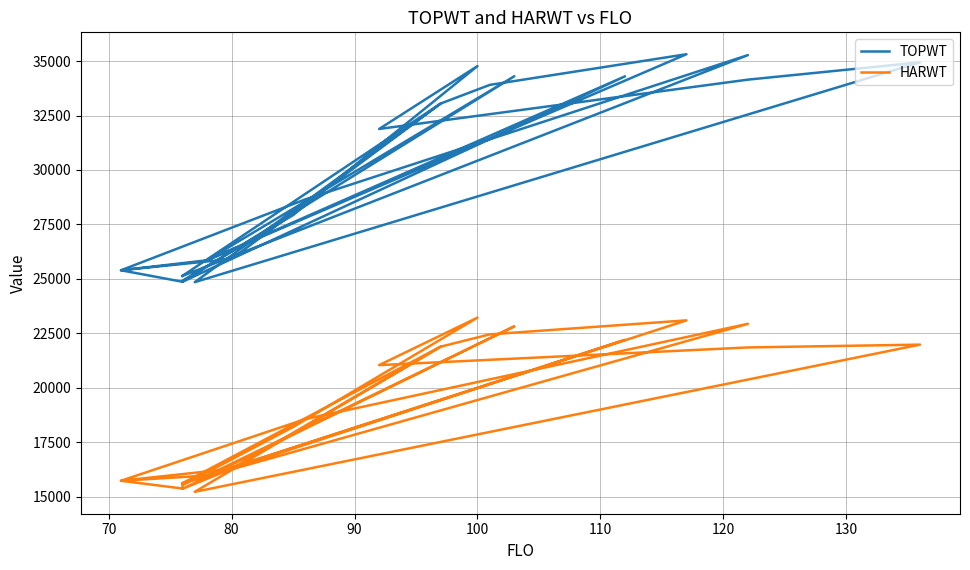

Which series has the widest spread of values?

TOPWT